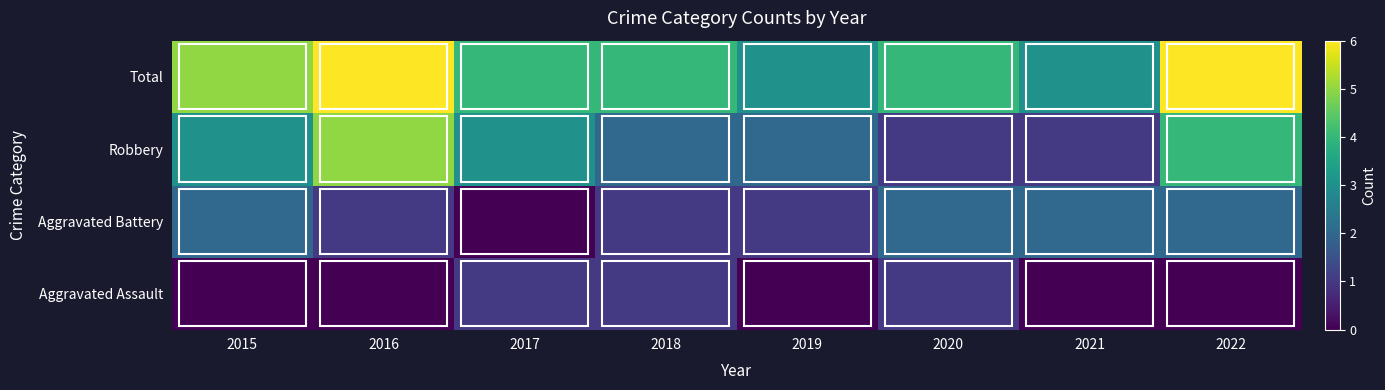

How many Aggravated Battery values are between 1 and 2?

7